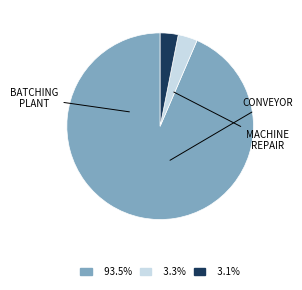

Does any single category account for the majority?

Yes